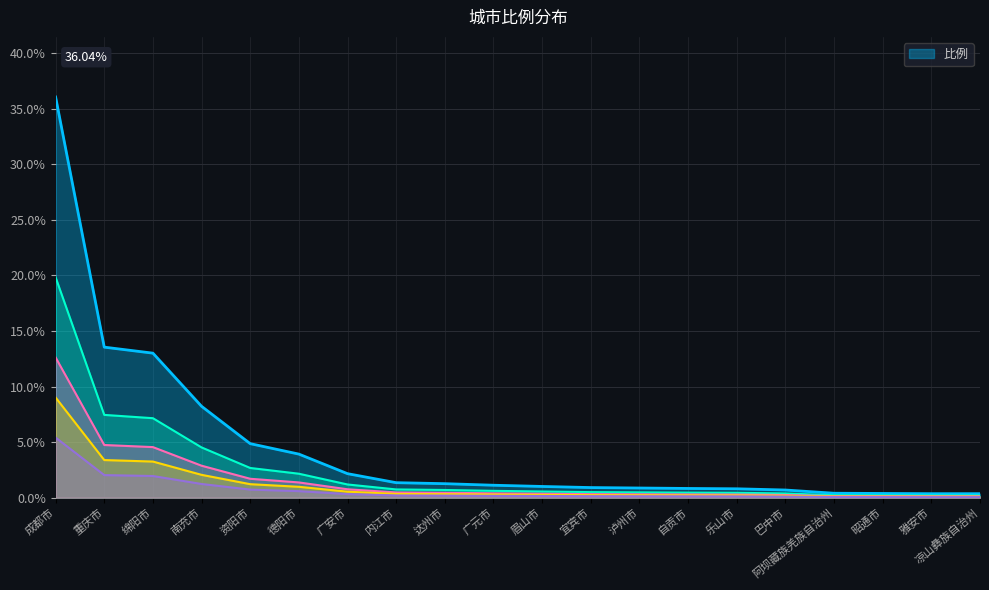

What is the sum of the values at 重庆市 and 雅安市?

13.9